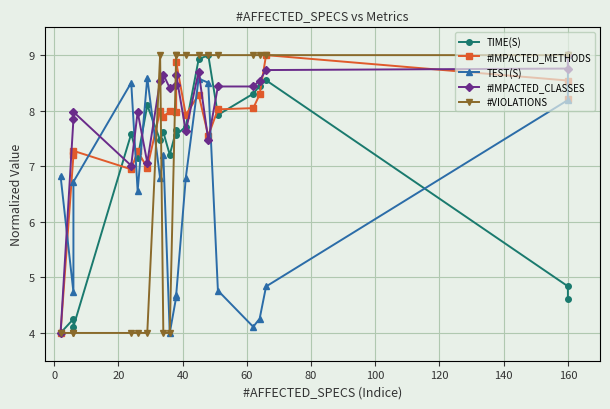

The #VIOLATIONS series shows 1.9 at −20. True or false?

False